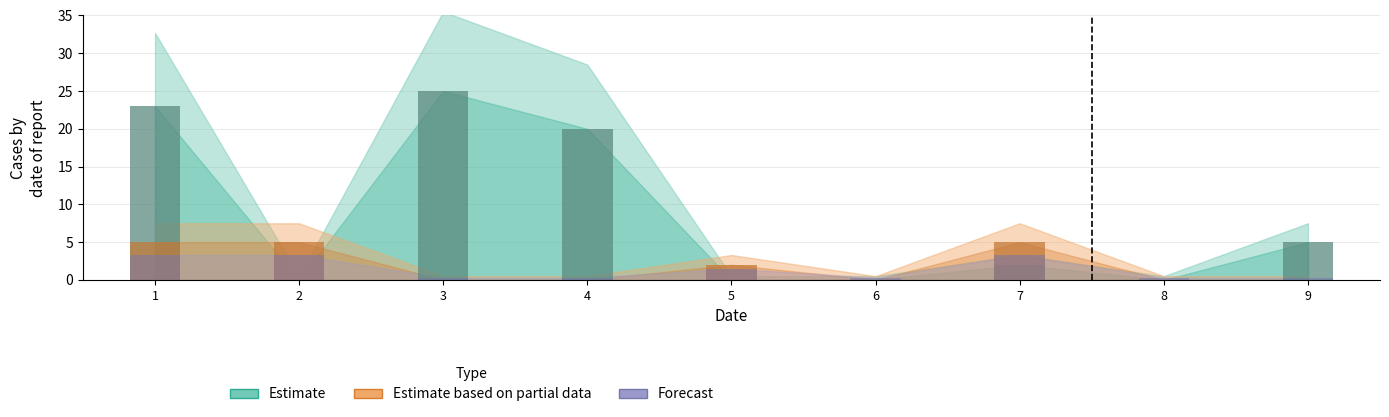

The value of Estimate based on partial data at 9 is 3.2. True or false?

False